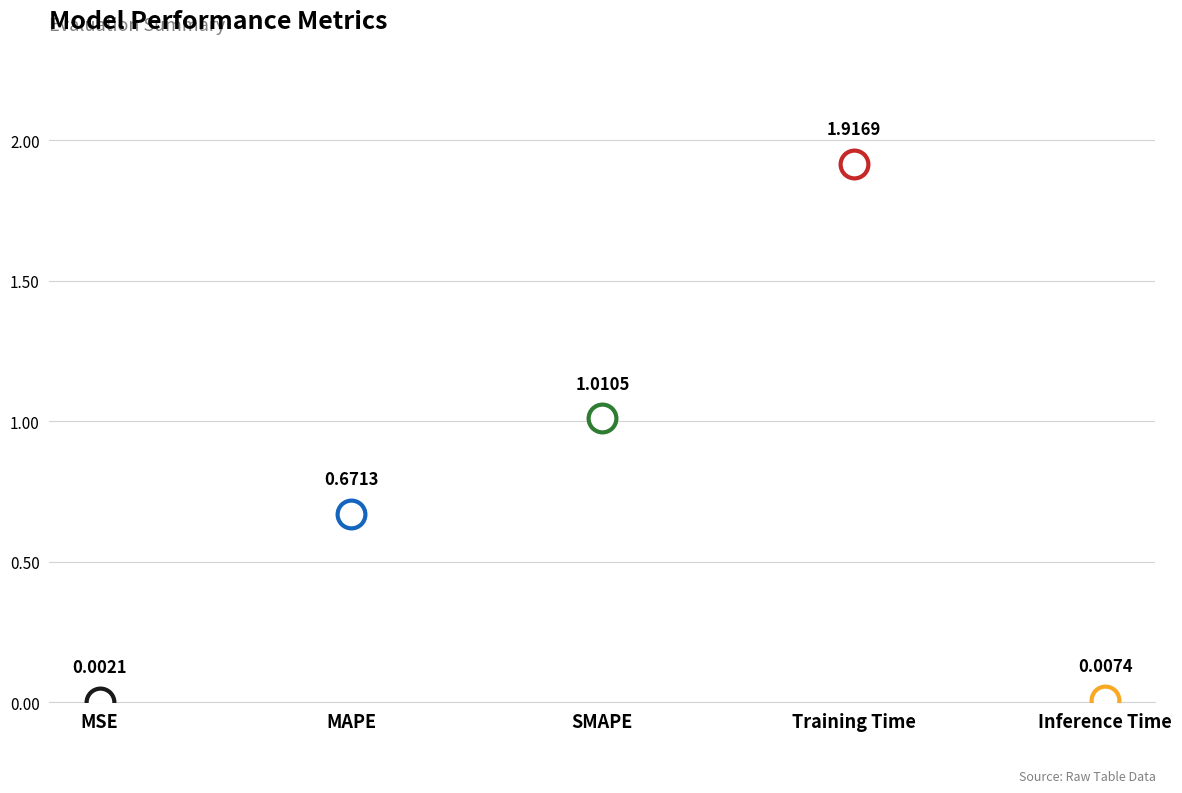

Between MSE and SMAPE, which is larger?

SMAPE